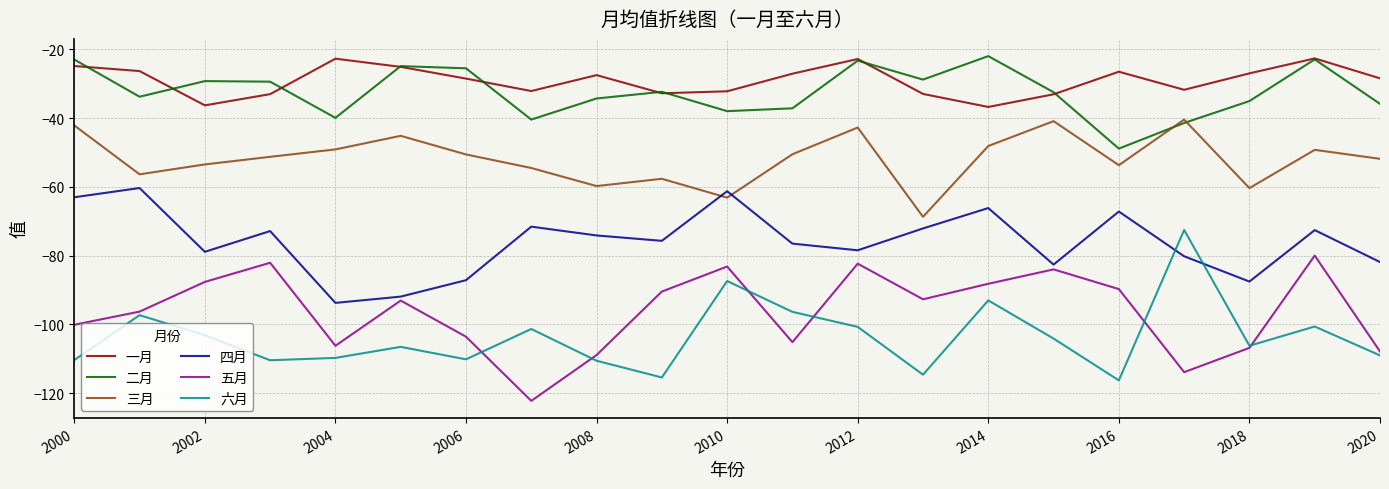

What is the maximum value shown in the chart?

-22.0